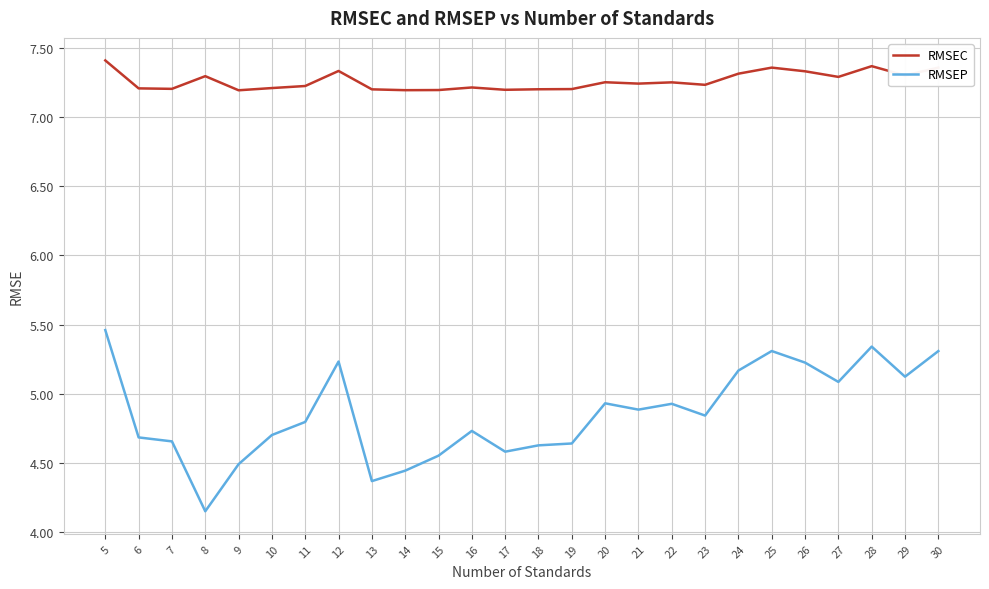

True or false: RMSEC and RMSEP cross at least once.

False